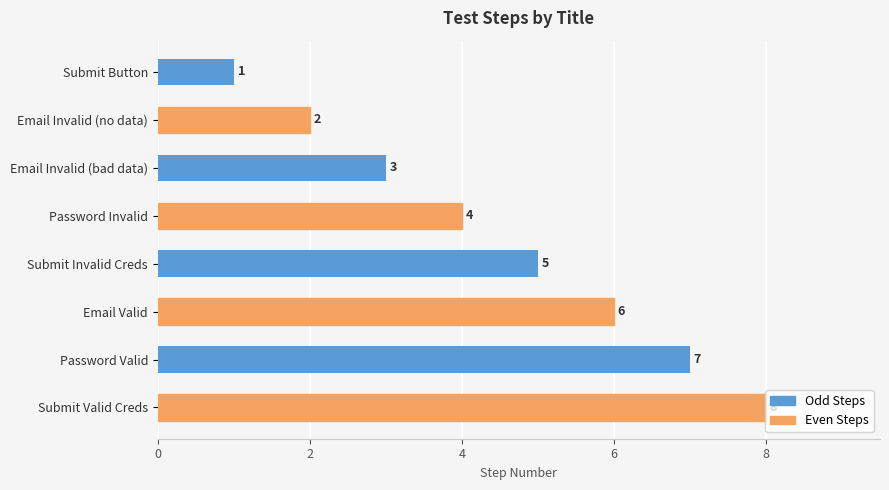

The value at Email Invalid (no data) is 1. True or false?

False